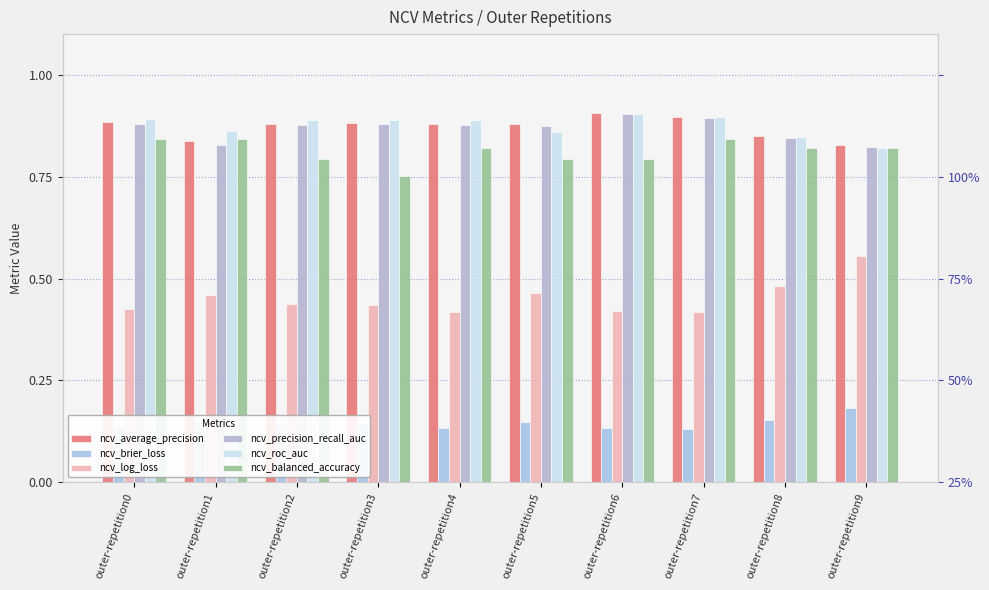

Which series changed the most between outer-repetition0 and outer-repetition5?

ncv_balanced_accuracy